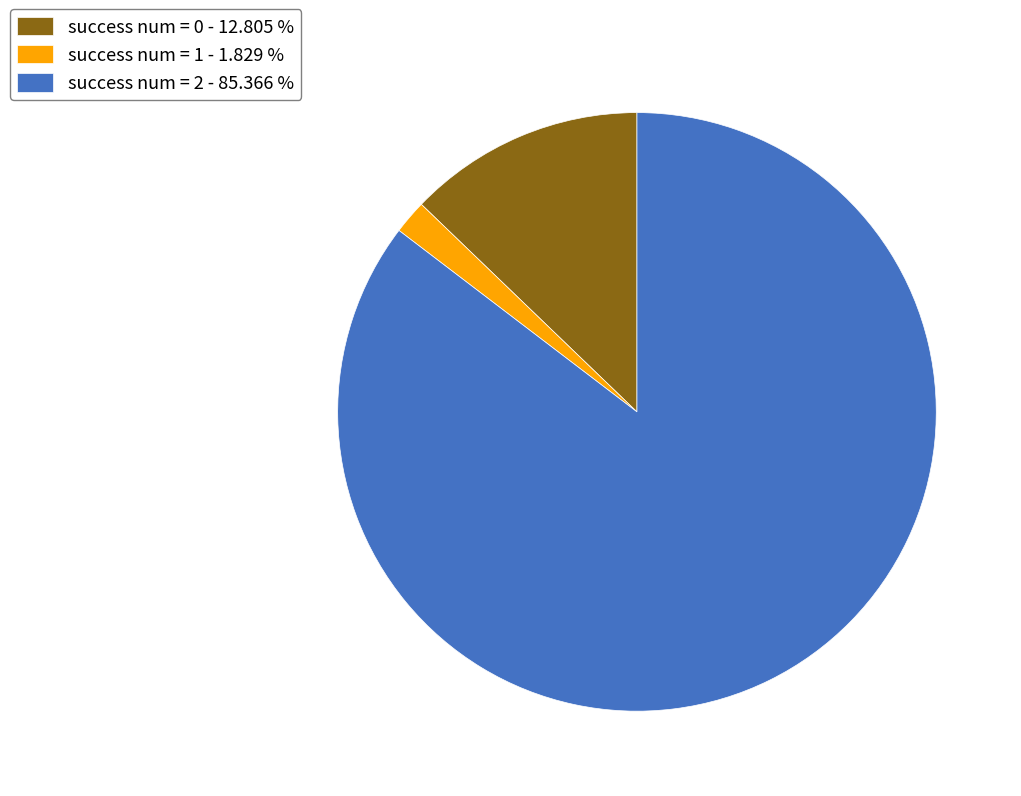

Is there a majority slice in this chart?

Yes